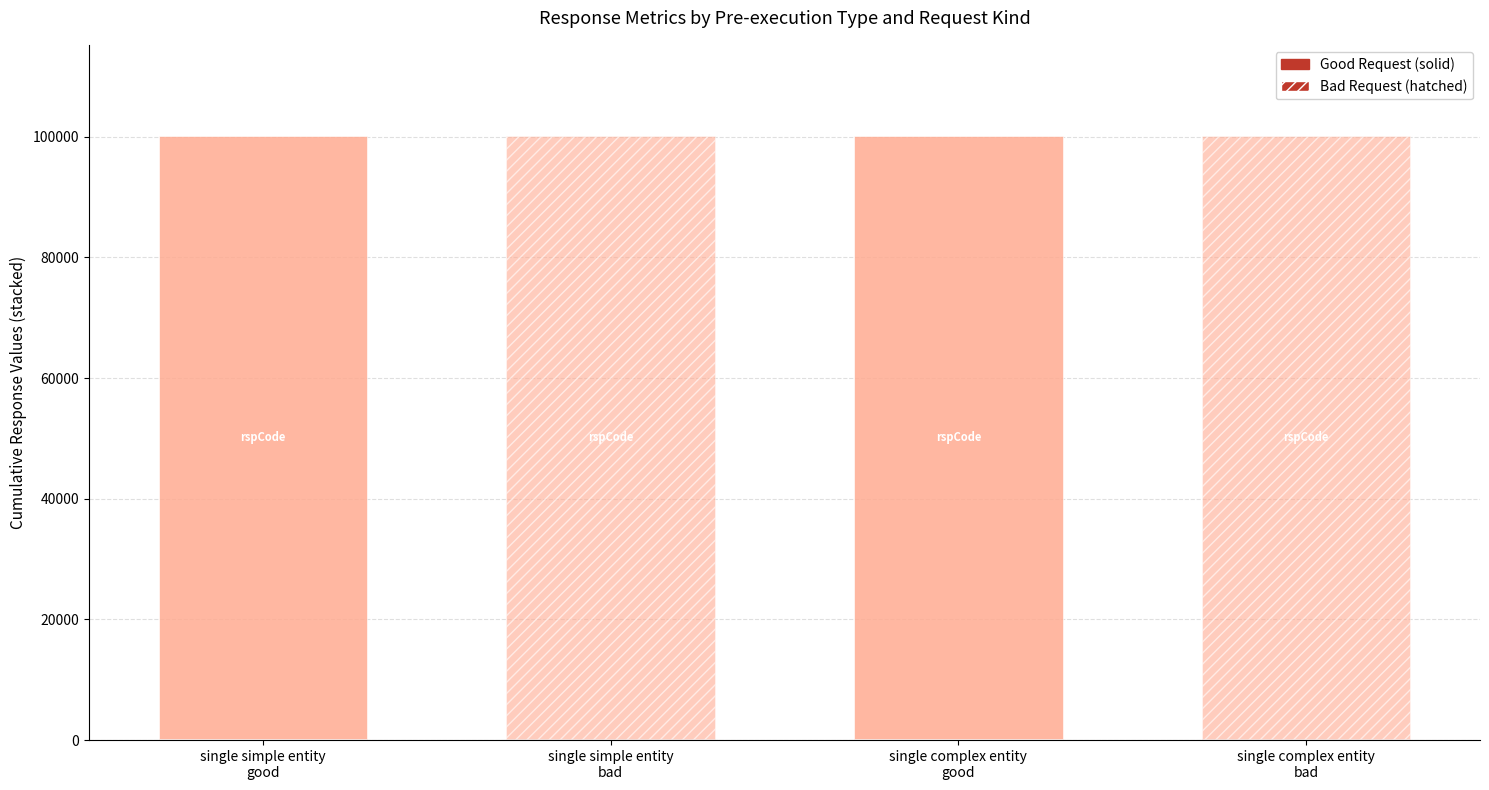

What is the sum of the rspCode_bad values at single complex entity and single simple entity?

200000